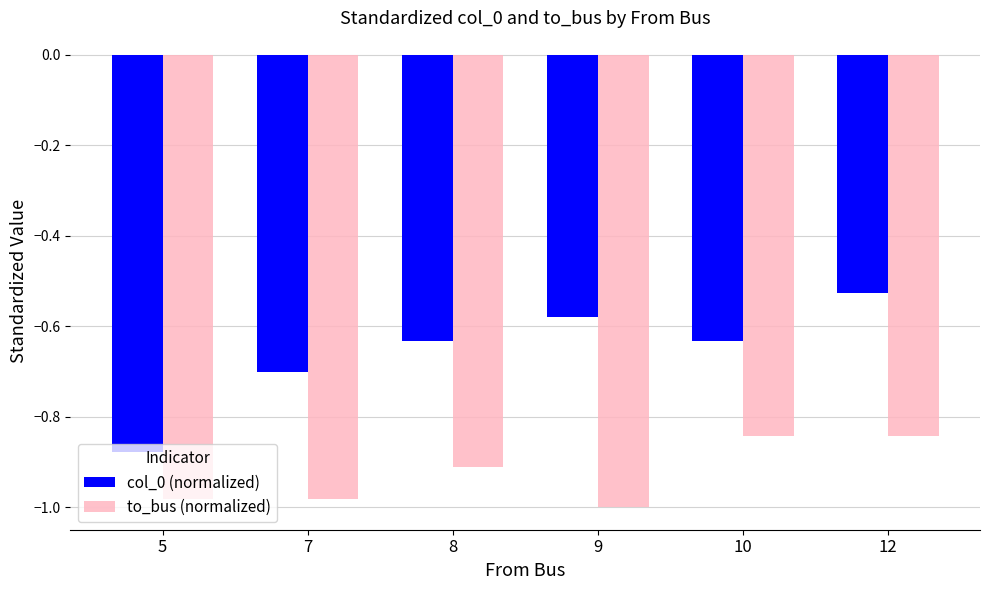

The col_0 (normalized) series shows -0.3 at 8. True or false?

False